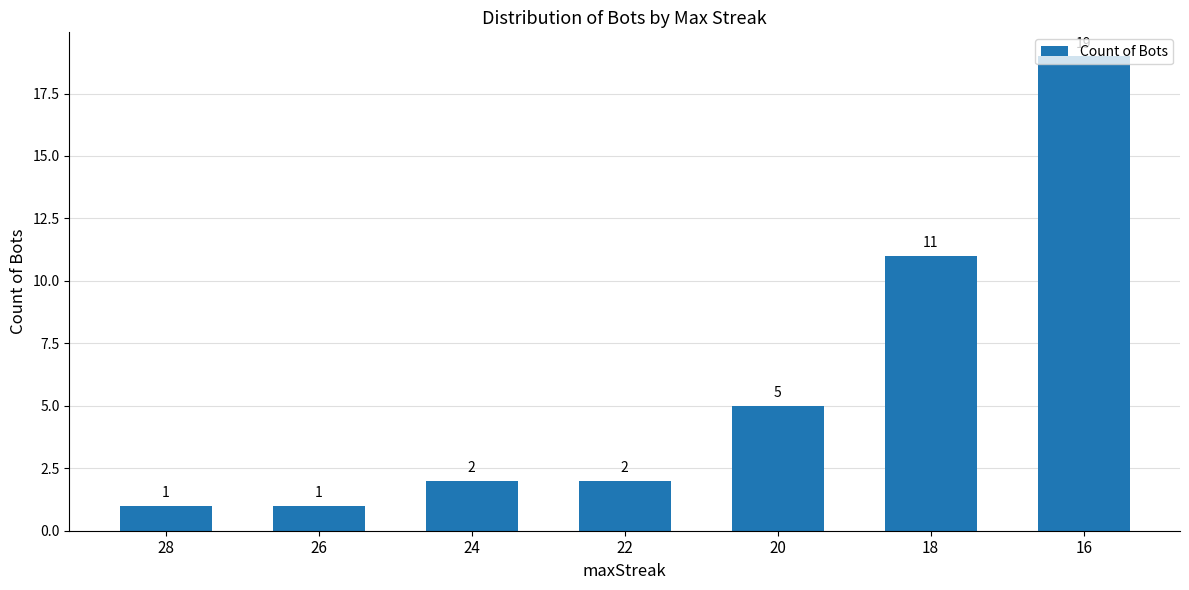

At which label is the value closest to 10?

18